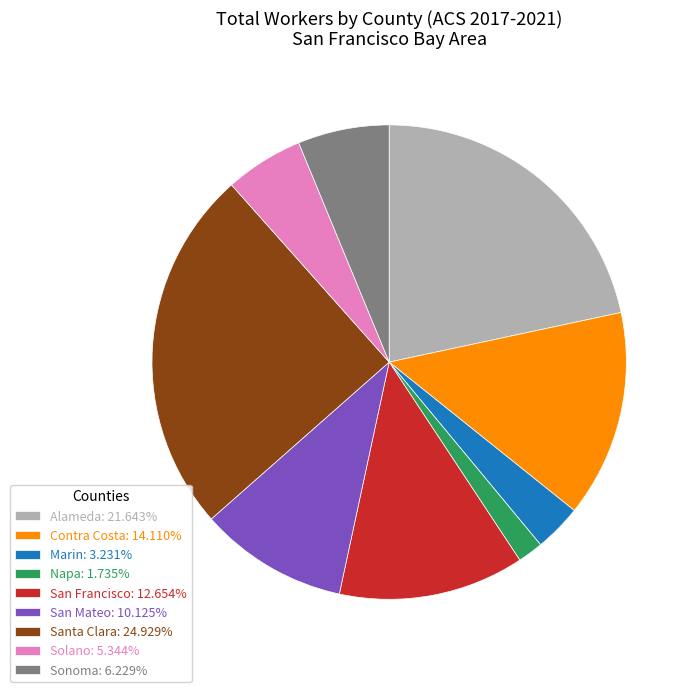

True or false: San Mateo accounts for 1% of the total.

False